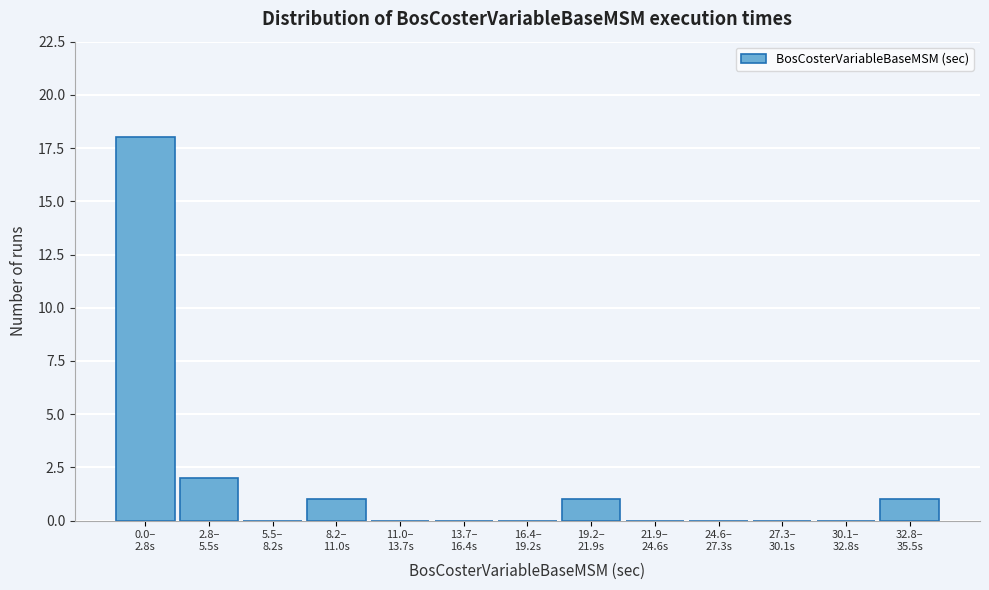

What is the greatest value displayed?

18